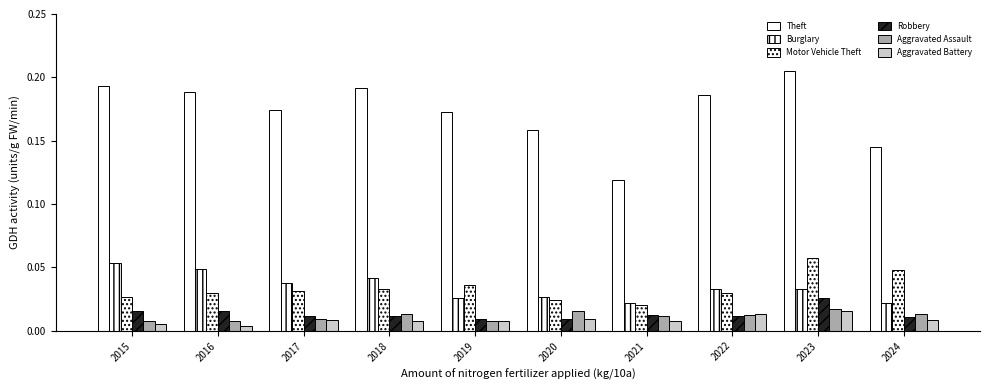

Rank the categories by Motor Vehicle Theft value from highest to lowest.

2023, 2024, 2019, 2018, 2017, 2016, 2022, 2015, 2020, 2021